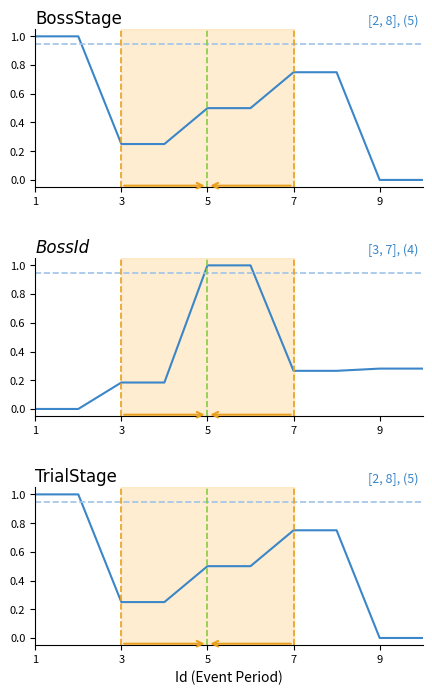

How many intersections are there between BossId and TrialStage?

3